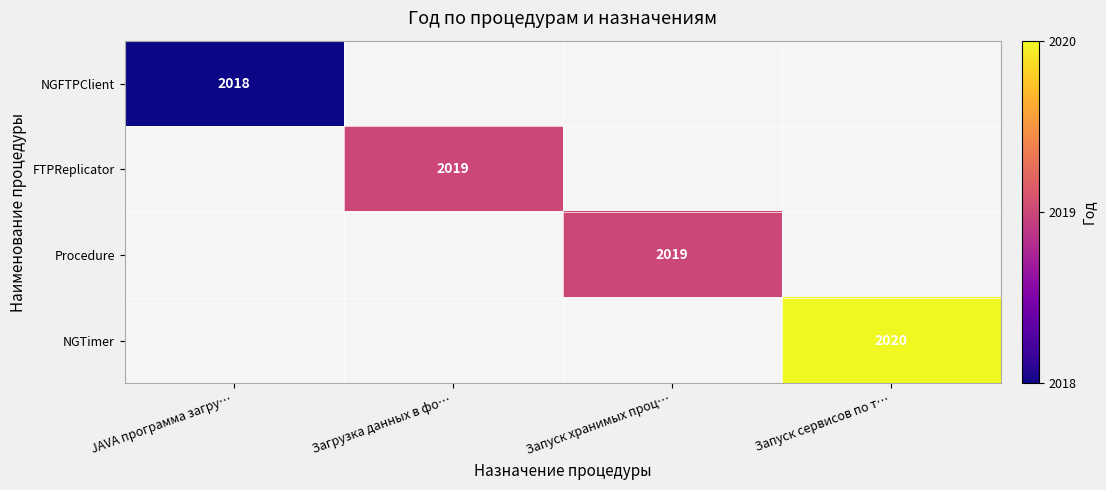

The value of Procedure at Запуск хранимых проц… is 1026. True or false?

False